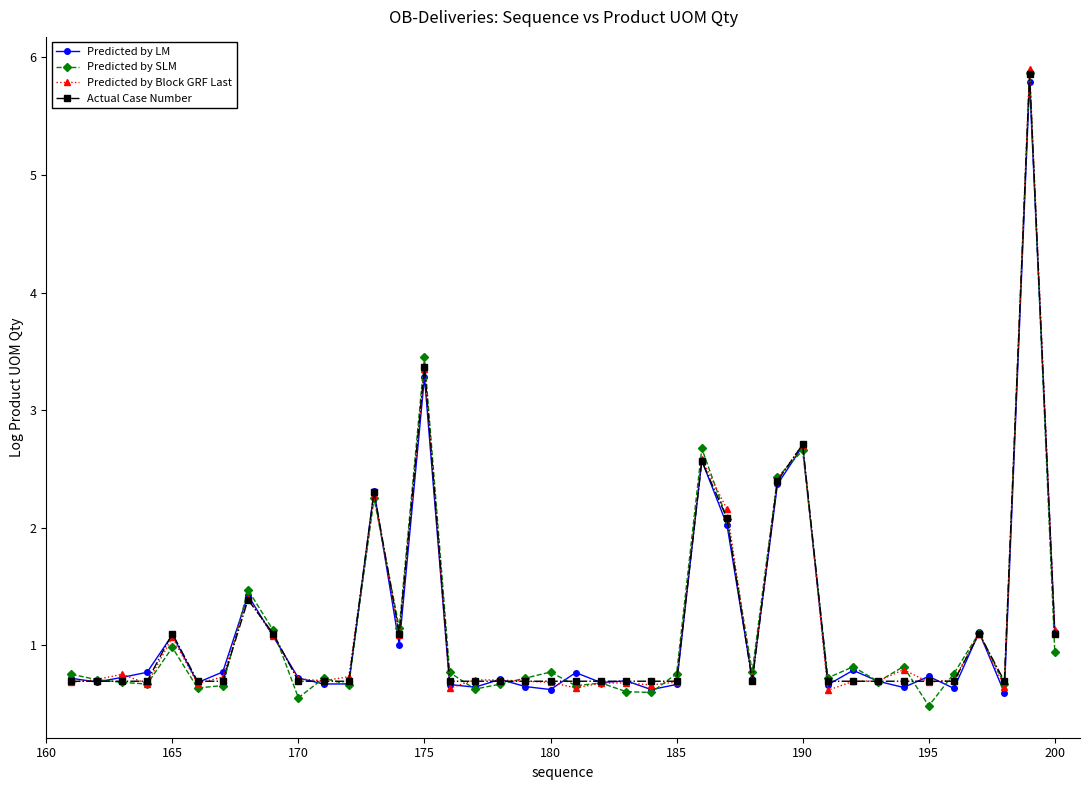

What is the value of the Predicted by Block GRF Last point at the 40th from the left?

1.1